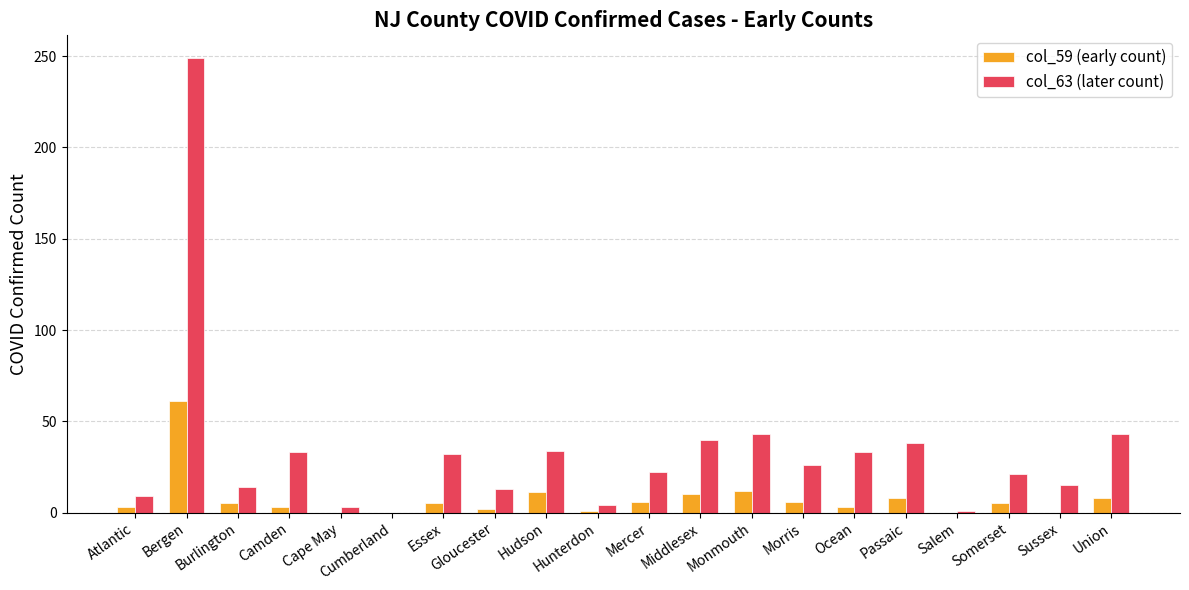

The value of col_63 (later count) at Morris is 13. True or false?

False